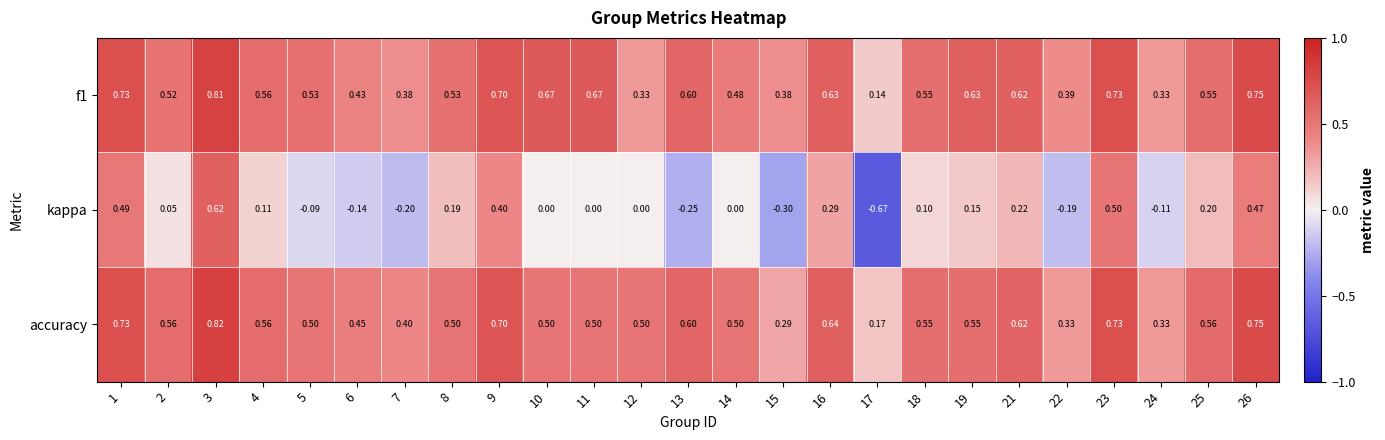

Which series changed the most between 15 and 21?

kappa